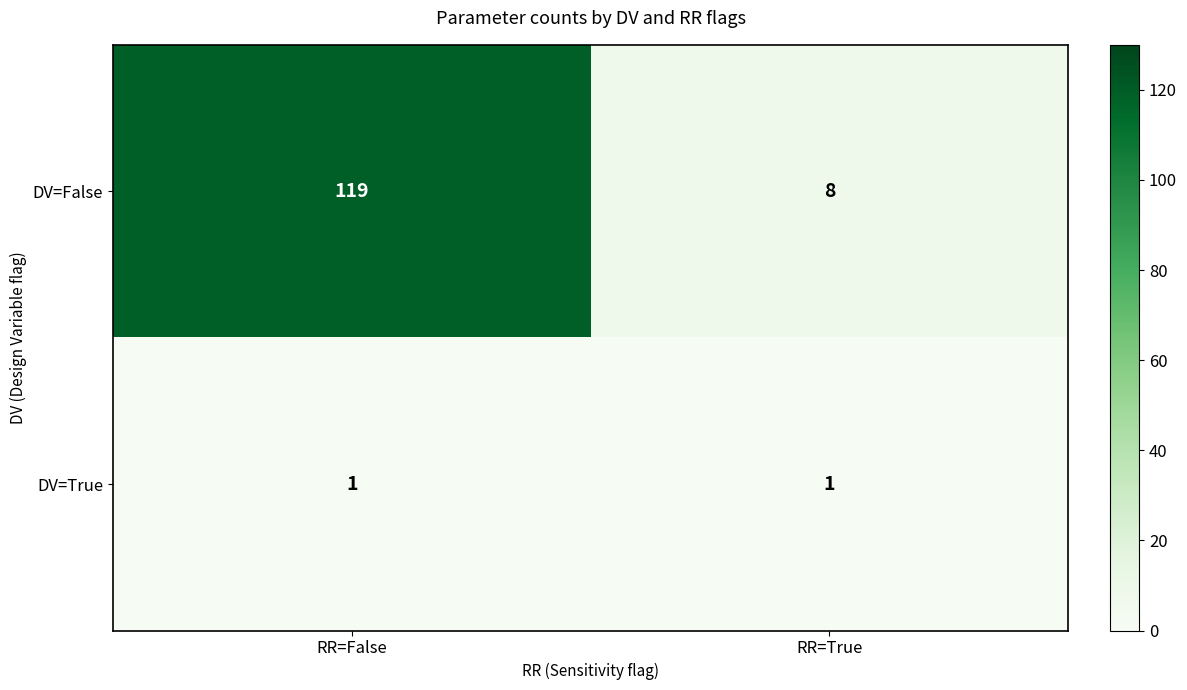

At which category is the sum across all series the highest?

RR=False